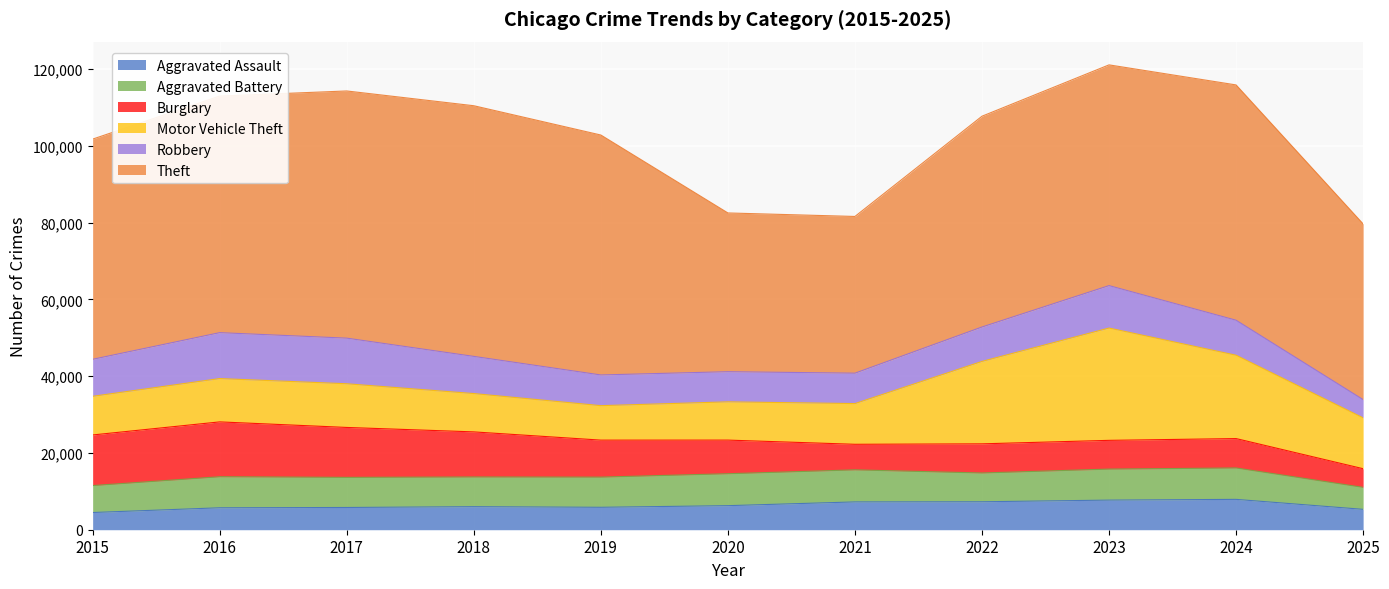

Which has a higher value, 2023 or 2017?

2023